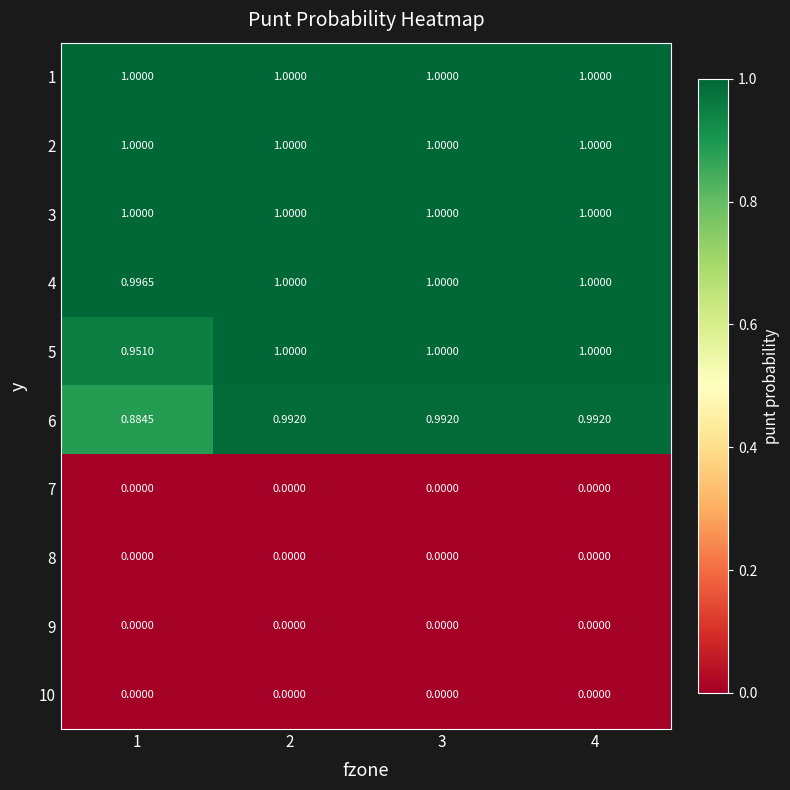

What is the total value across all series at 1?

5.8